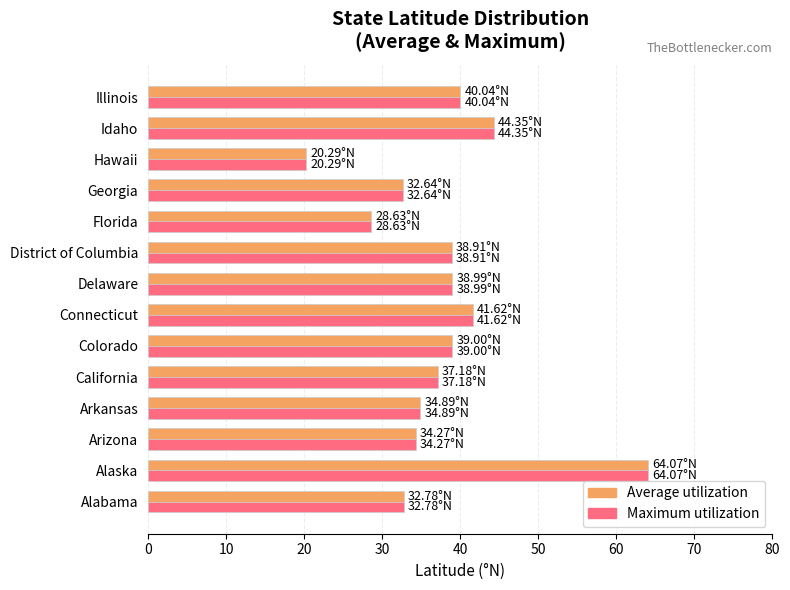

At which category is the sum across all series the highest?

Alaska